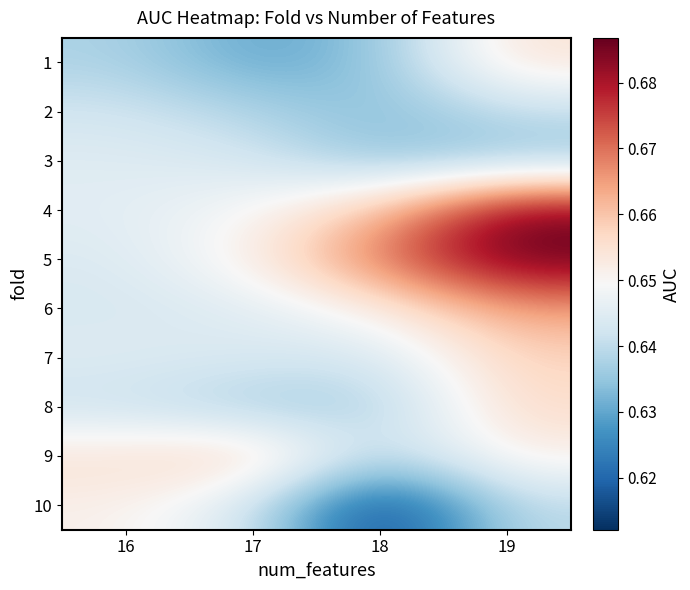

Reading right to left, transcribe all the data shown in this chart.

1: 19=0.7	18=0.6	17=0.6	16=0.6
2: 19=0.6	18=0.6	17=0.6	16=0.6
3: 19=0.6	18=0.6	17=0.6	16=0.6
4: 19=0.7	18=0.7	17=0.6	16=0.6
5: 19=0.7	18=0.7	17=0.7	16=0.6
6: 19=0.7	18=0.7	17=0.6	16=0.6
7: 19=0.7	18=0.6	17=0.6	16=0.6
8: 19=0.7	18=0.6	17=0.6	16=0.6
9: 19=0.7	18=0.6	17=0.7	16=0.7
10: 19=0.6	18=0.6	17=0.6	16=0.7